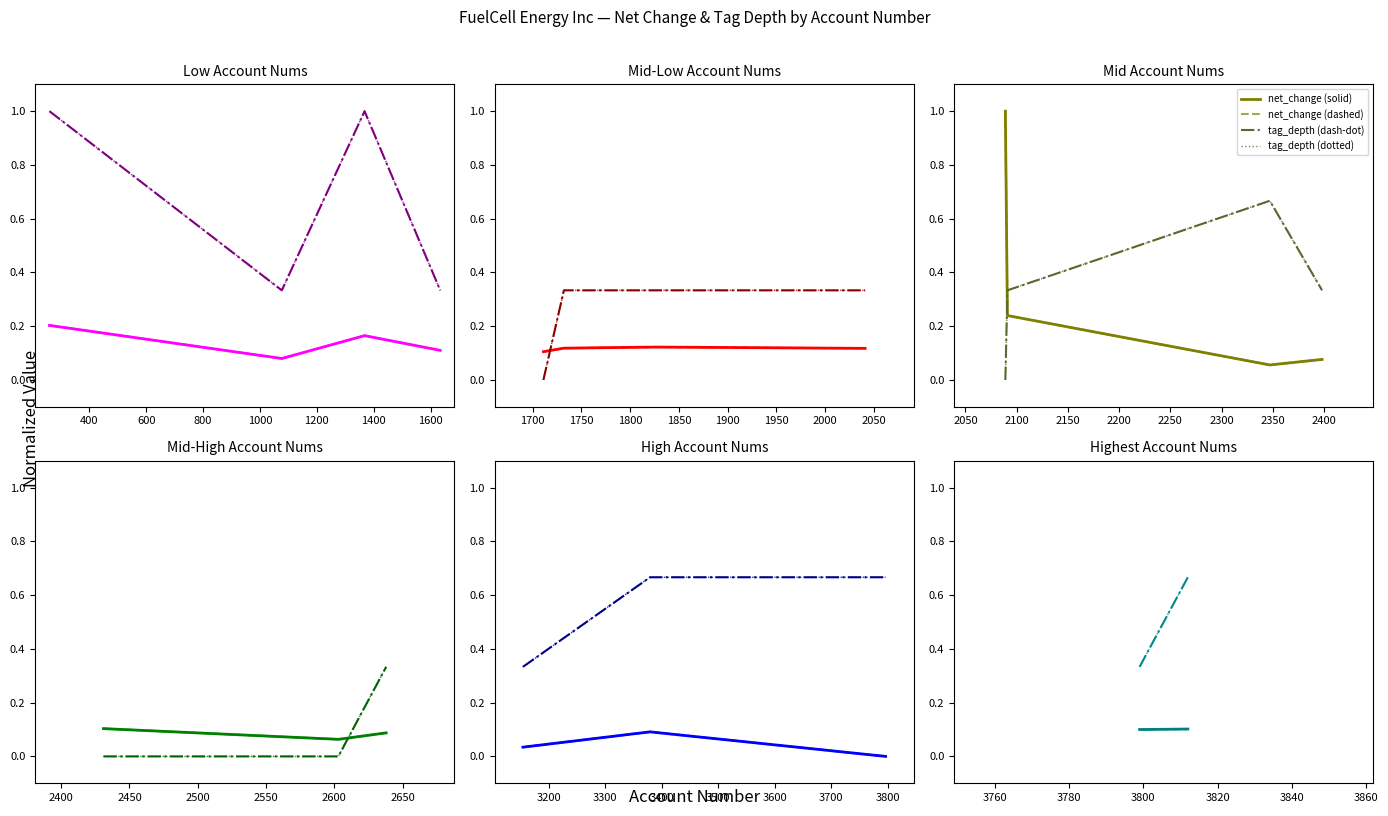

The net_change (dashed) series shows 0.1 at 200. True or false?

False